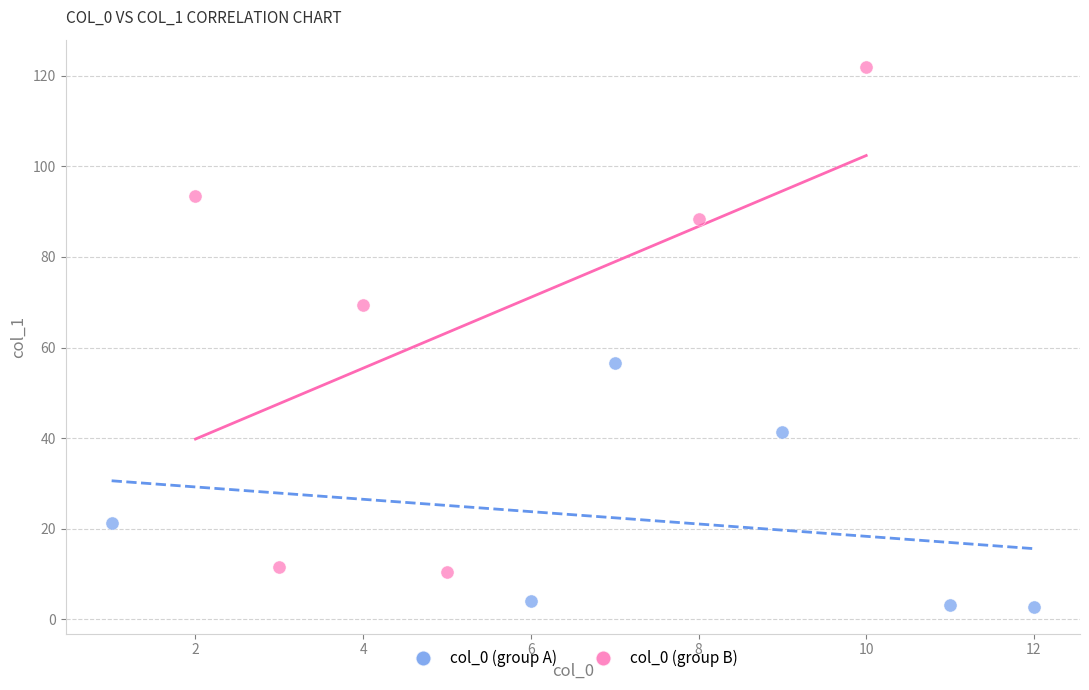

Which series has the largest Y range (max minus min)?

col_0 (group B)